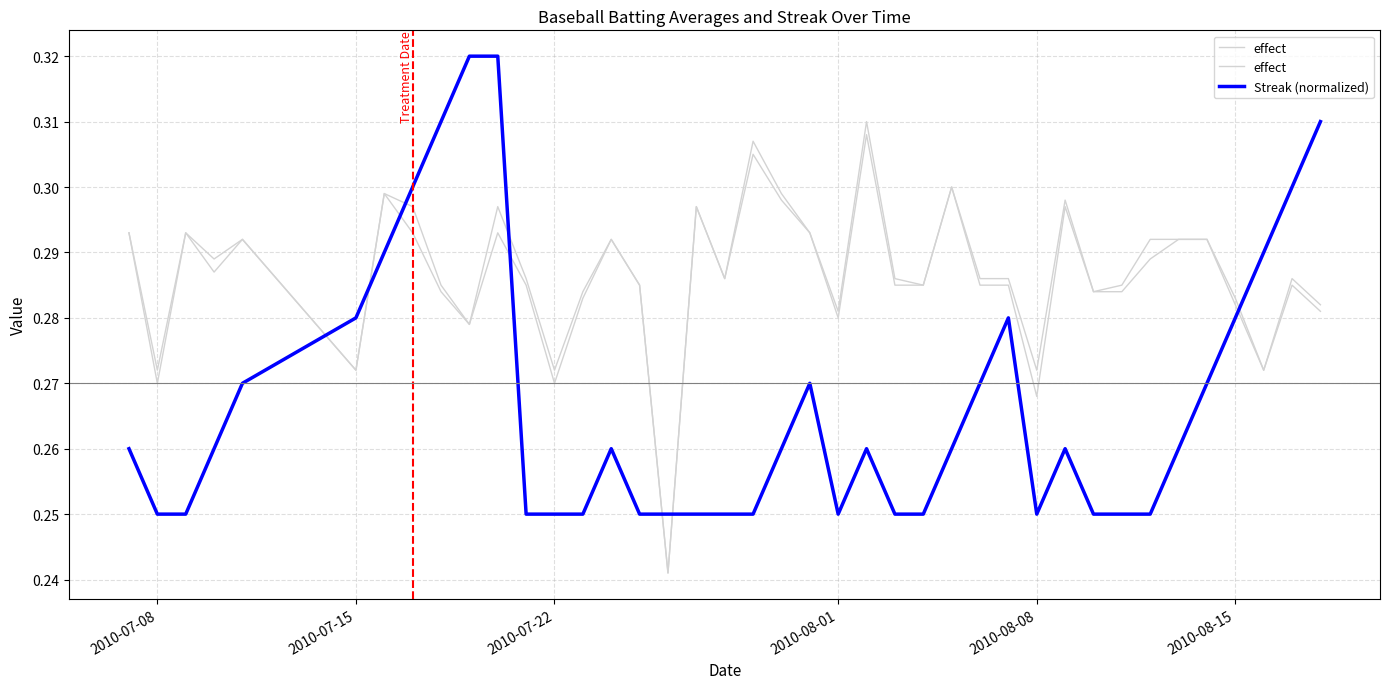

Rank the series by their maximum value, from lowest to highest.

effect, Streak (normalized)